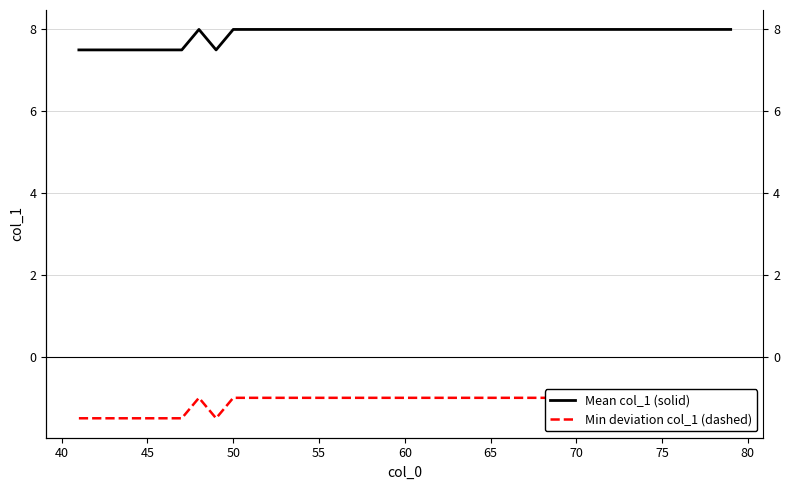

What is the value of the Min deviation col_1 (dashed) point at the 10th from the left?

-1.0